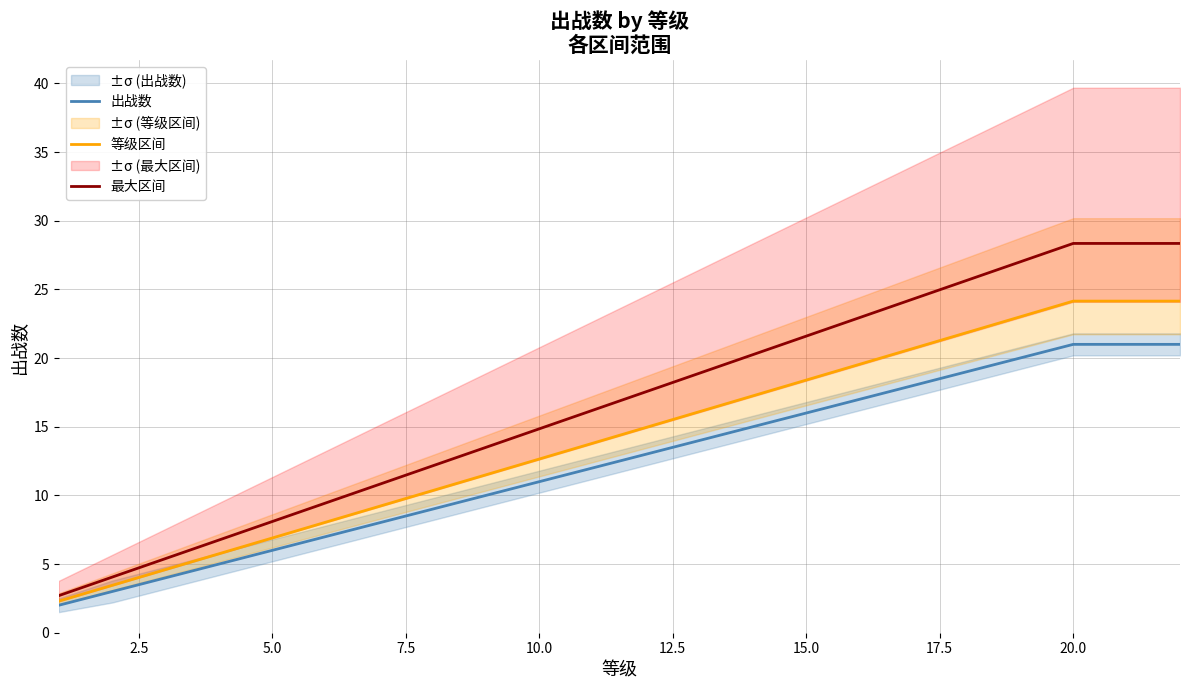

What is the lowest value of the 出战数 series?

2.0